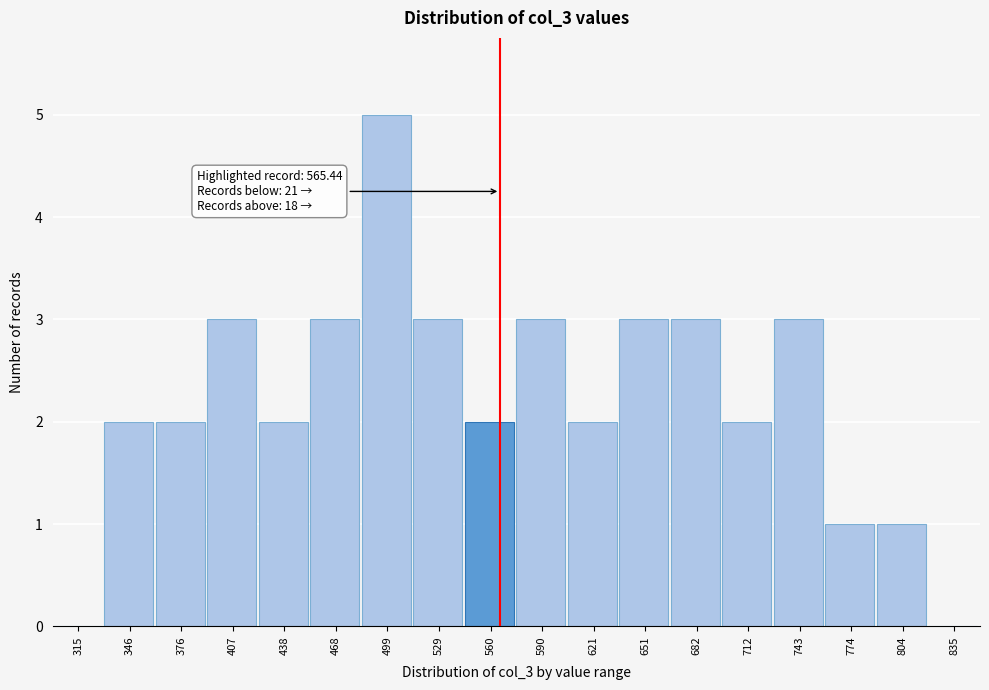

Over which range of the x-axis is the bar tallest?

485 to 515